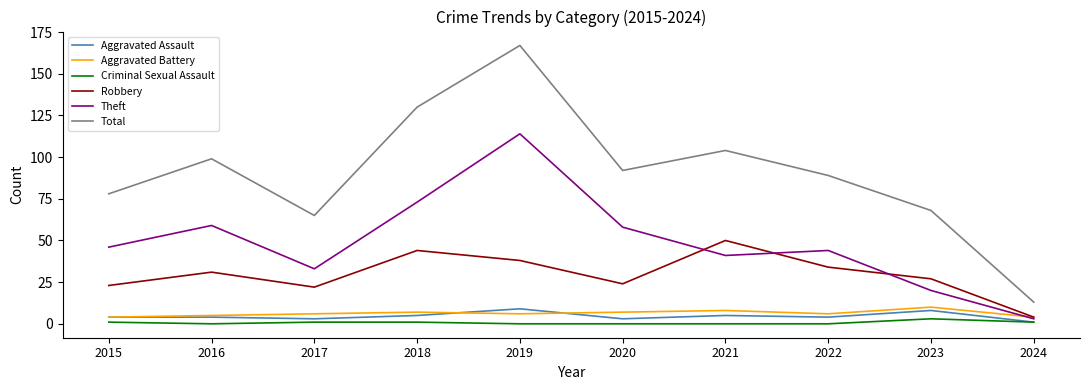

Which series has the largest total across all categories?

Total